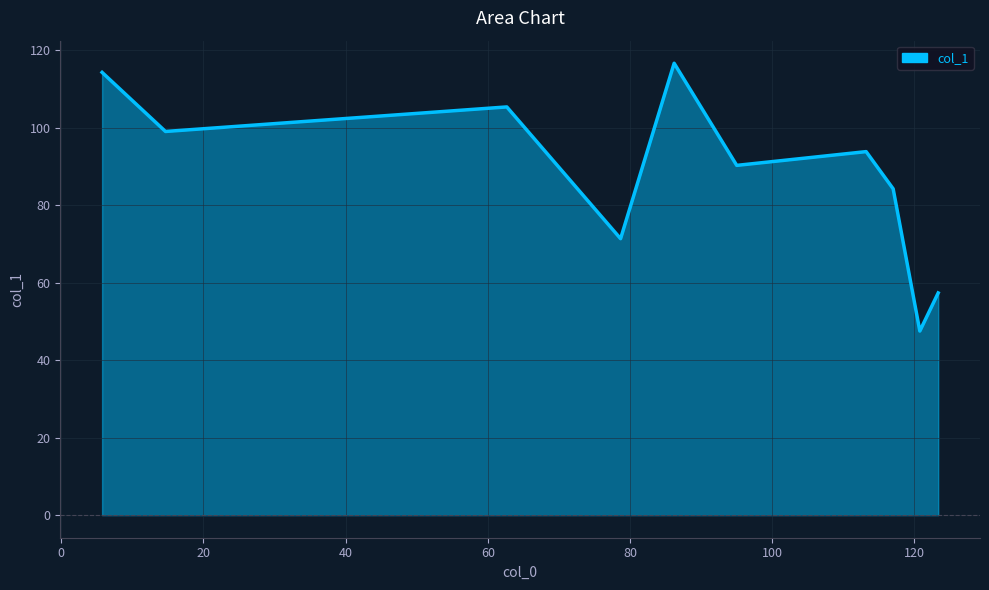

What is the difference between the maximum and minimum values?

69.1